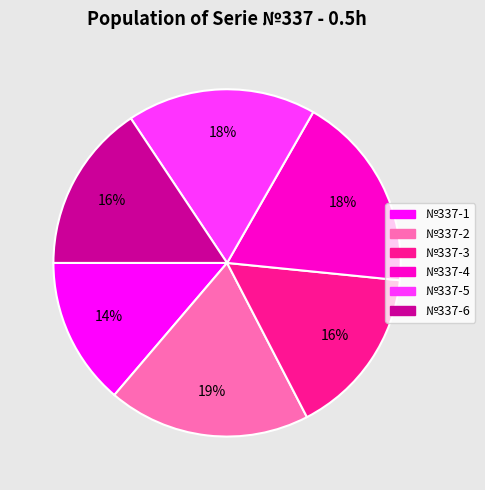

Combined, do №337-3 and №337-2 account for over 50%?

No